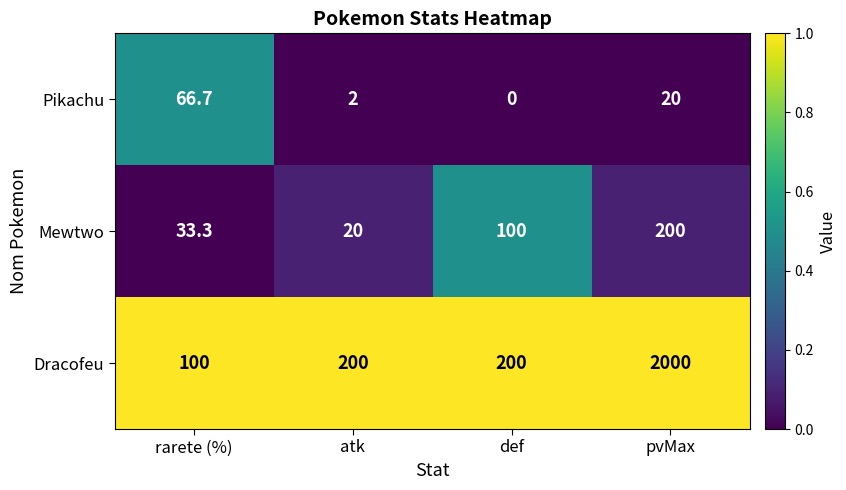

What is the total value across all series at atk?

222.0